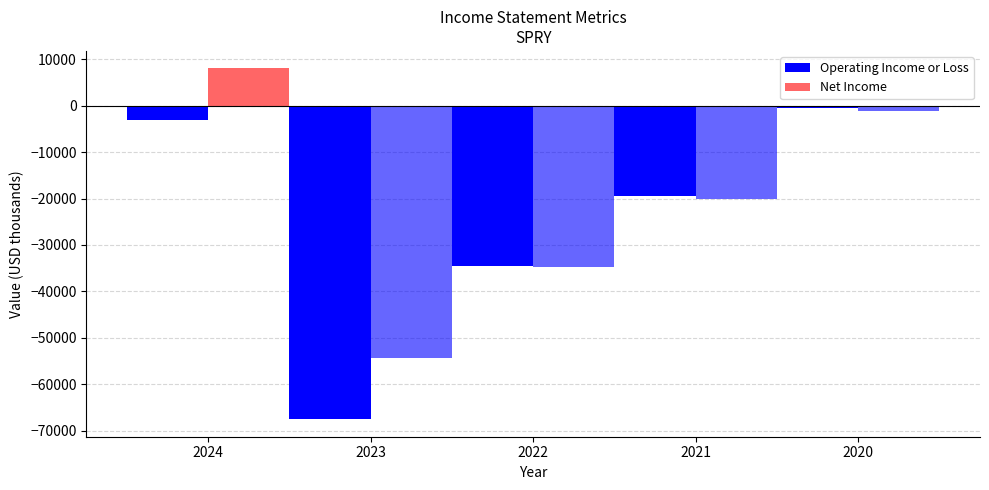

At which label does Operating Income or Loss reach its minimum?

2023